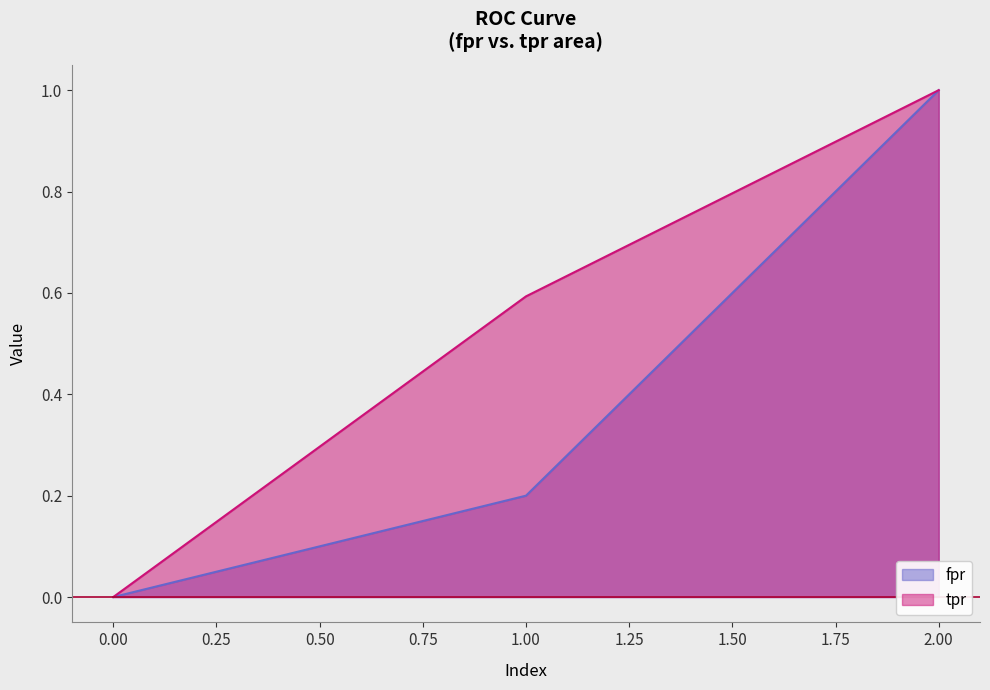

List the labels in order of tpr value, largest first.

2.00, 1.00, 0.00